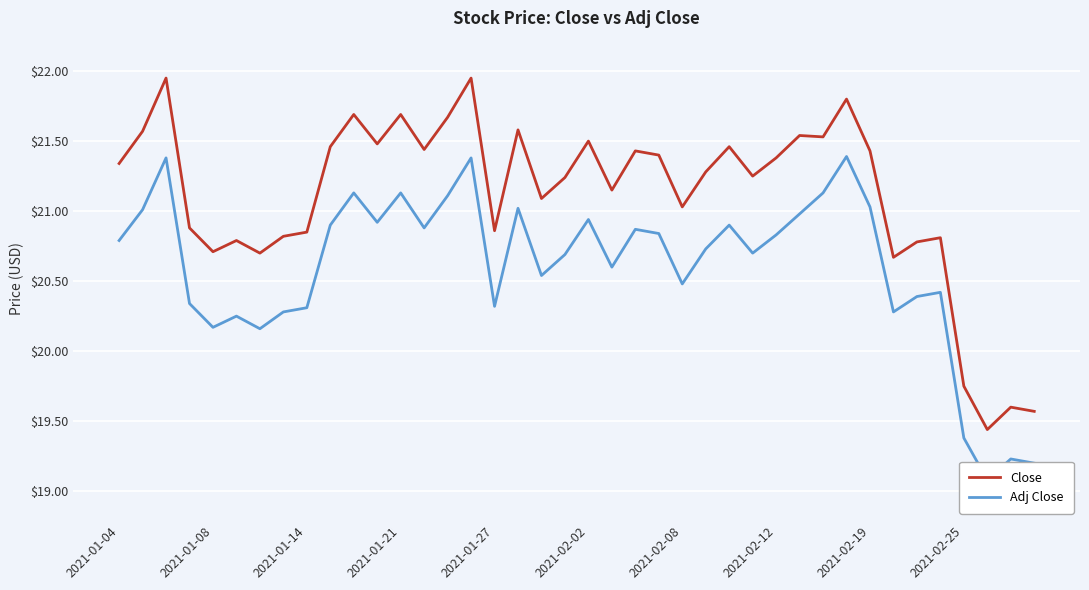

True or false: Close has a value of 35.1 at 2021-02-25.

False